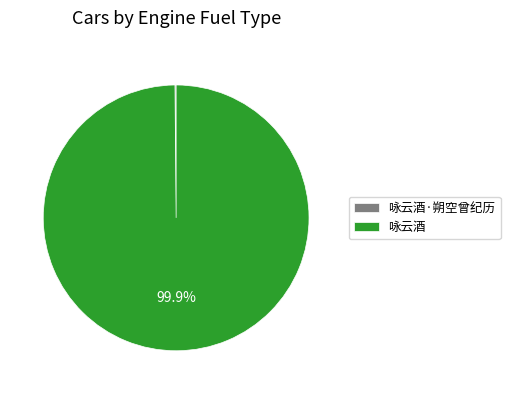

Is 咏云酒 the majority of the pie?

Yes